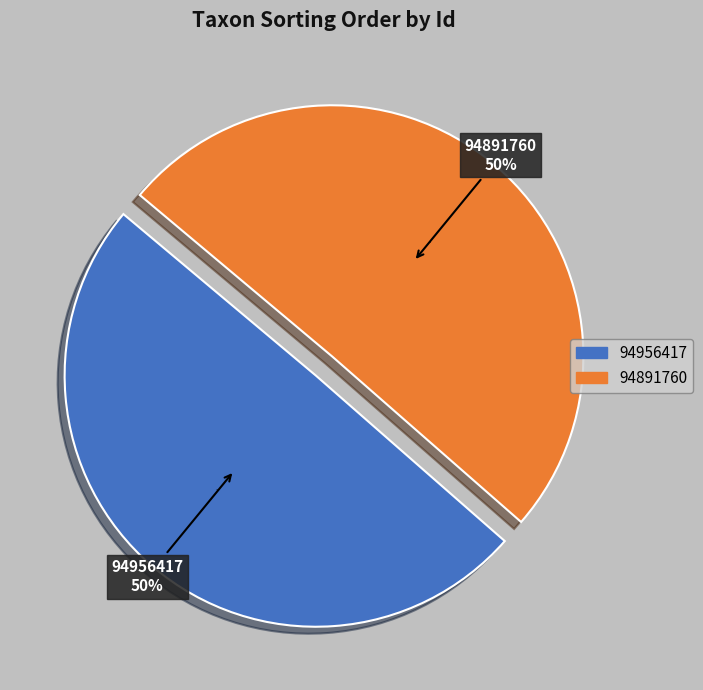

Which category has the biggest portion of the pie?

94891760